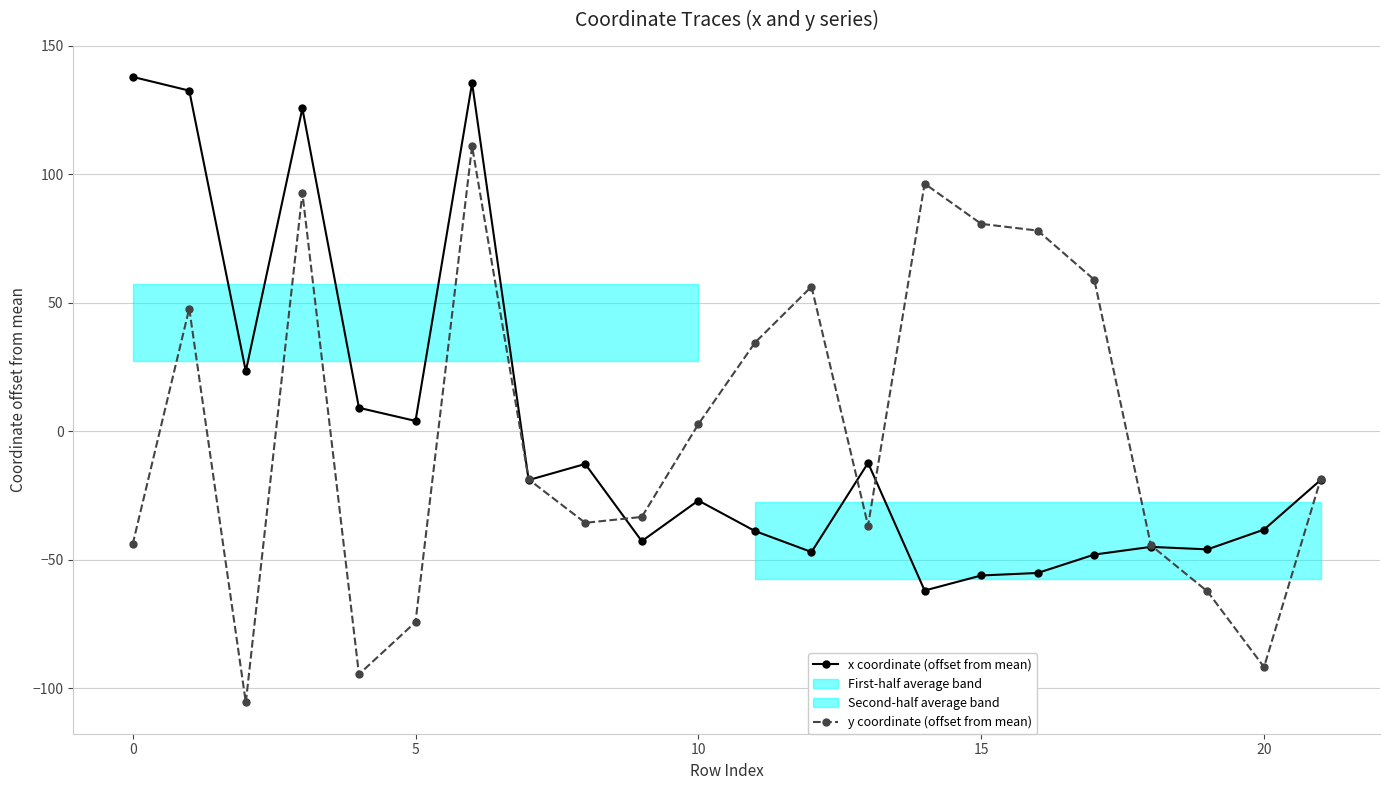

What is the difference between the maximum and second lowest values in the y coordinate (offset from mean) series?

205.5